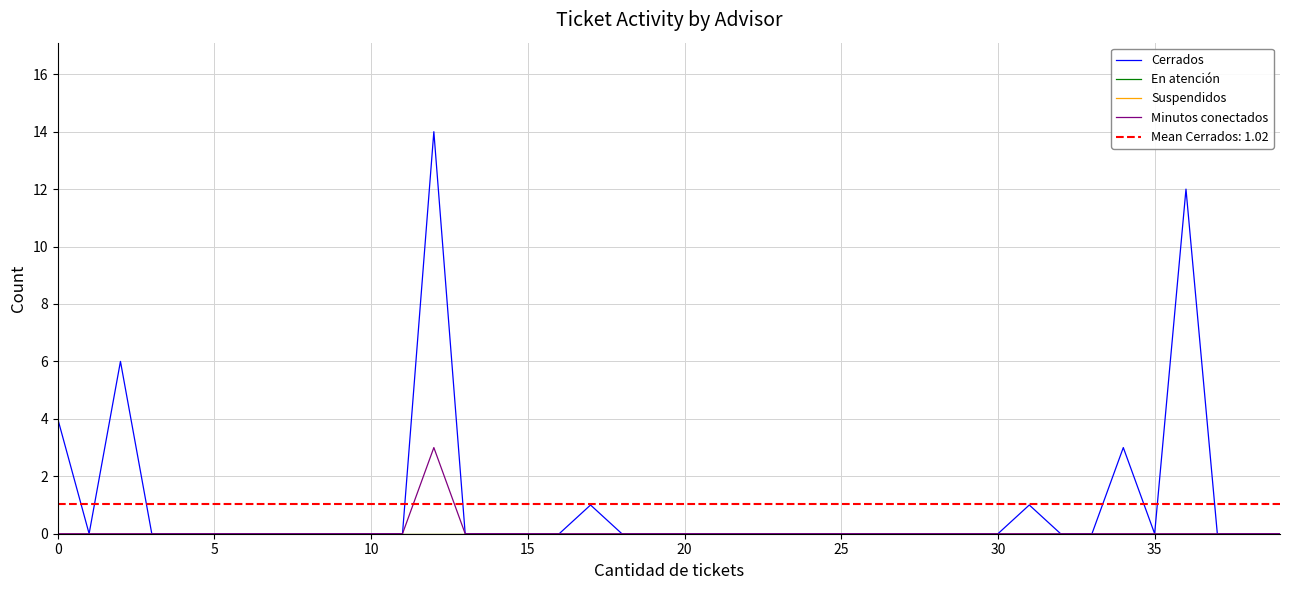

How many lines are shown in the chart?

4